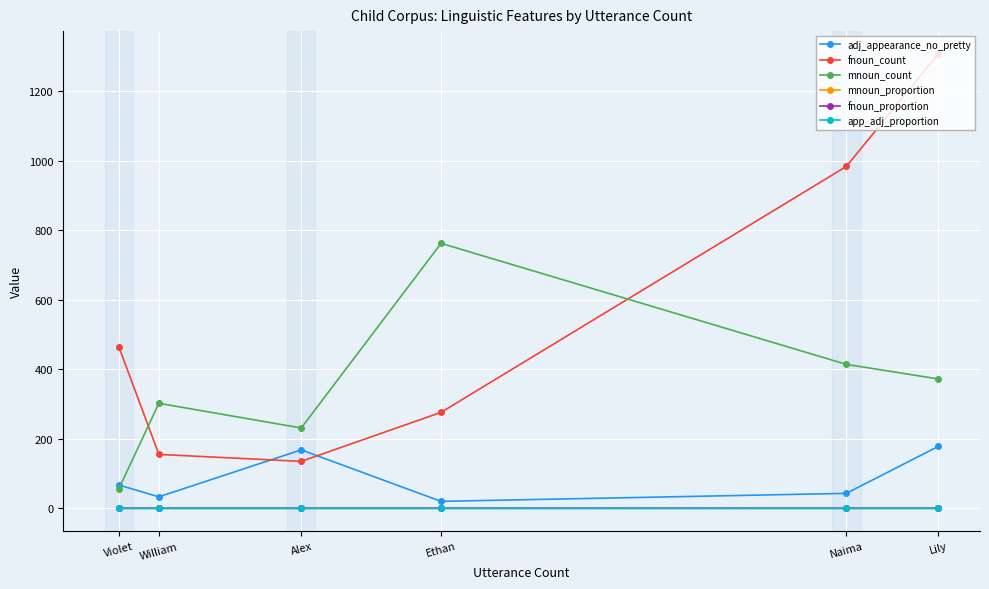

The value of fnoun_count at Lily is 1307.0. True or false?

True